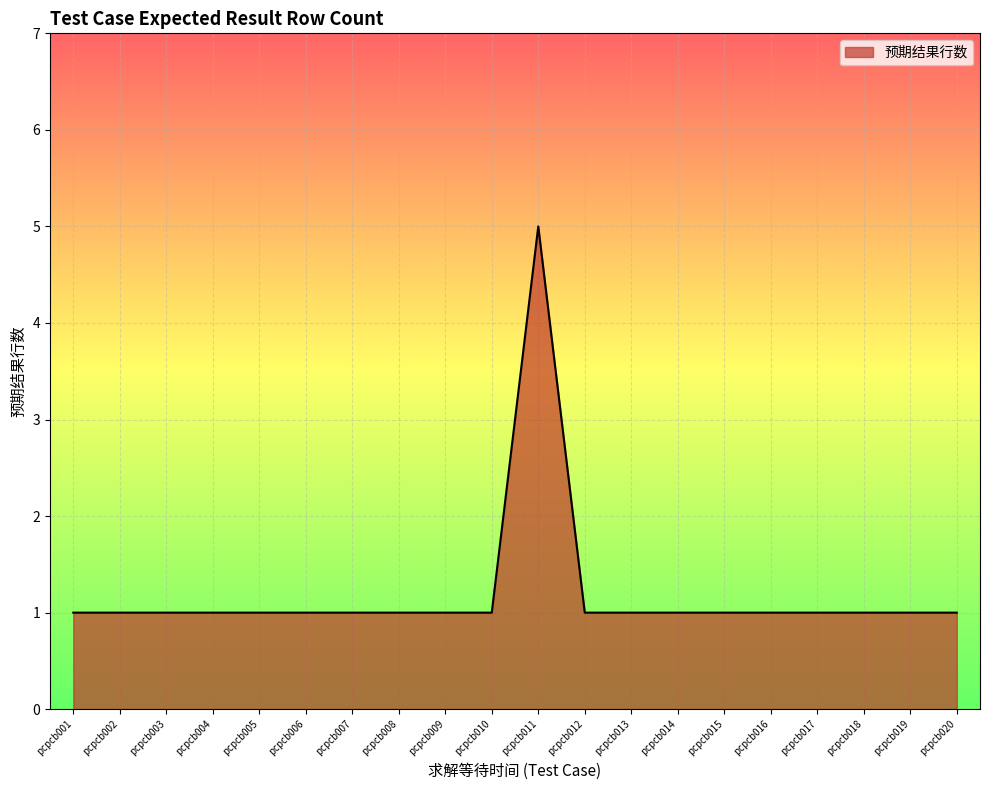

At which category does the chart reach its peak across all series?

pcpcb011